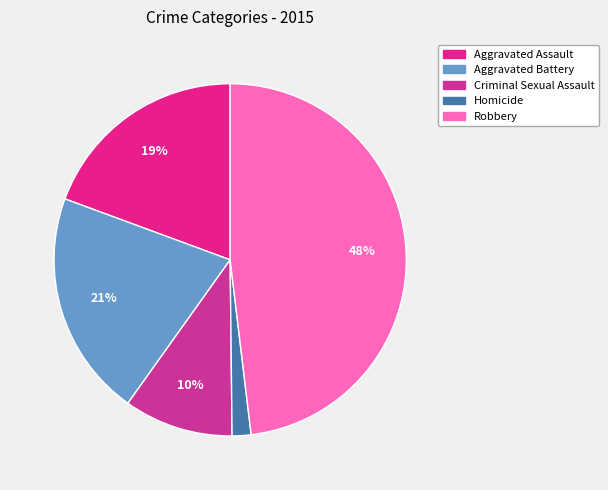

The Aggravated Assault slice represents 19% of the pie. True or false?

True